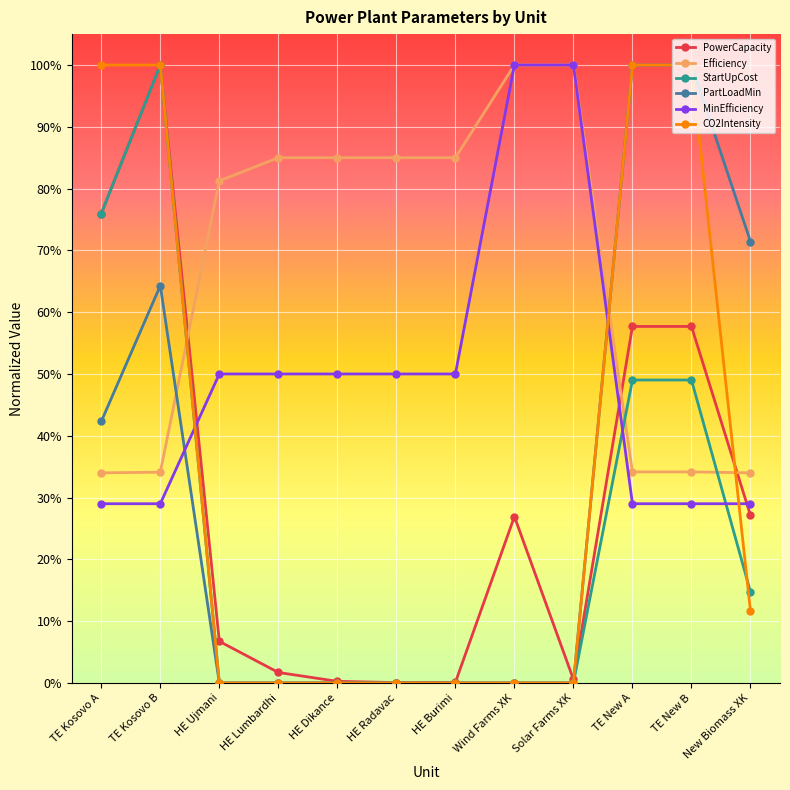

Where do MinEfficiency and StartUpCost first cross each other?

TE Kosovo B and HE Ujmani